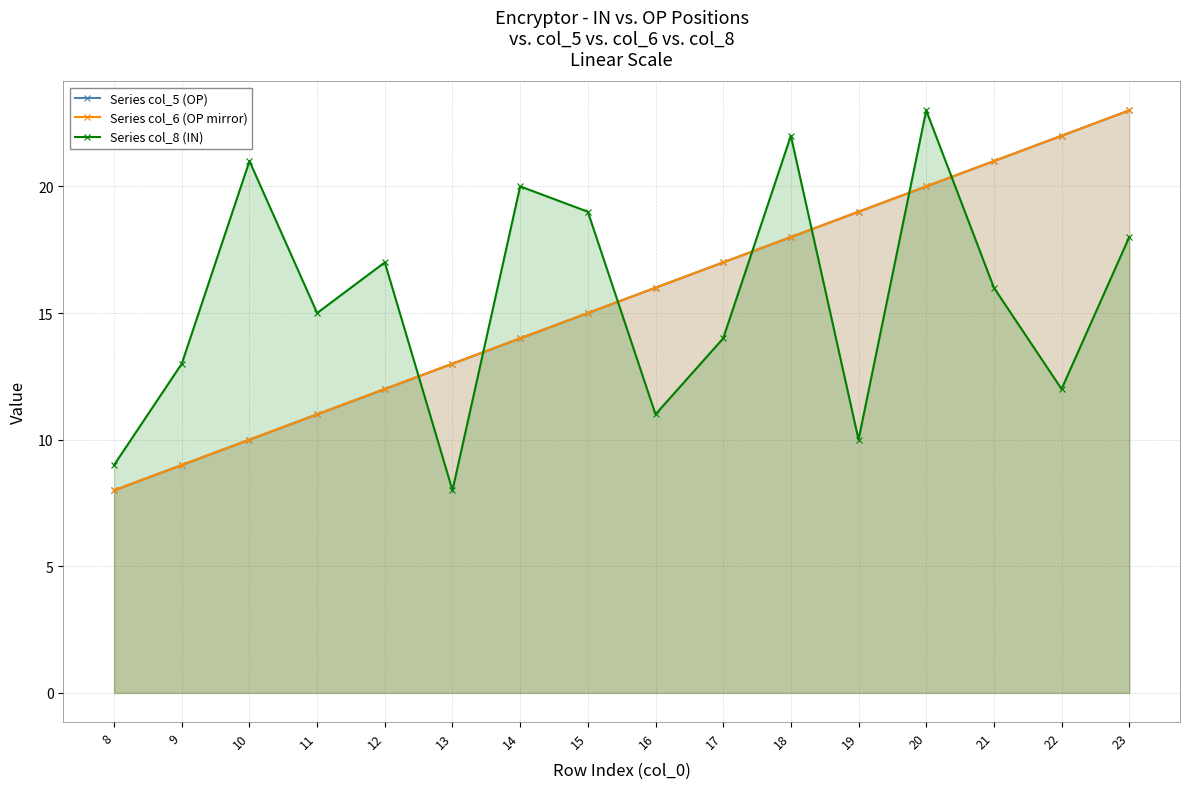

What are all the series names shown in the legend?

Series col_5 (OP), Series col_6 (OP mirror), Series col_8 (IN)